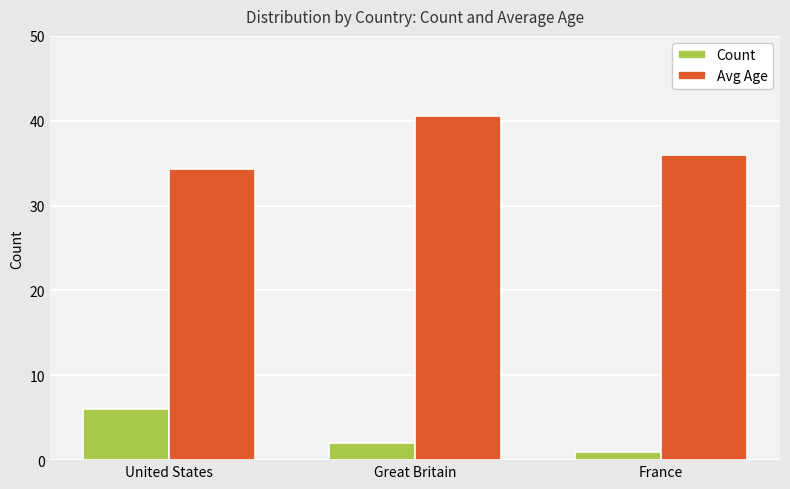

At United States, list the series in order from largest to smallest.

Avg Age, Count